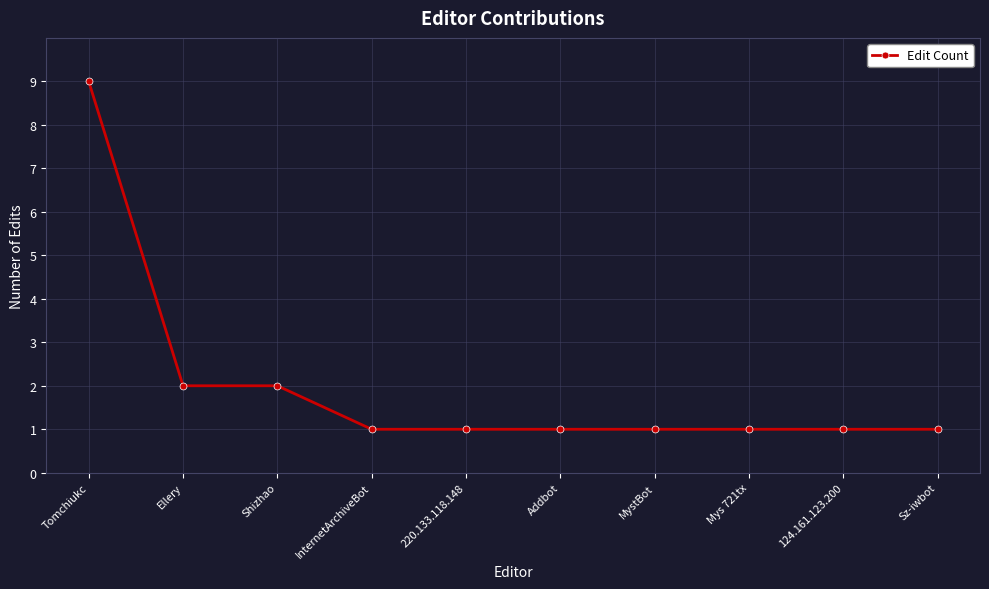

Approximately how many times larger is the value at Addbot compared to Ellery?

0.5